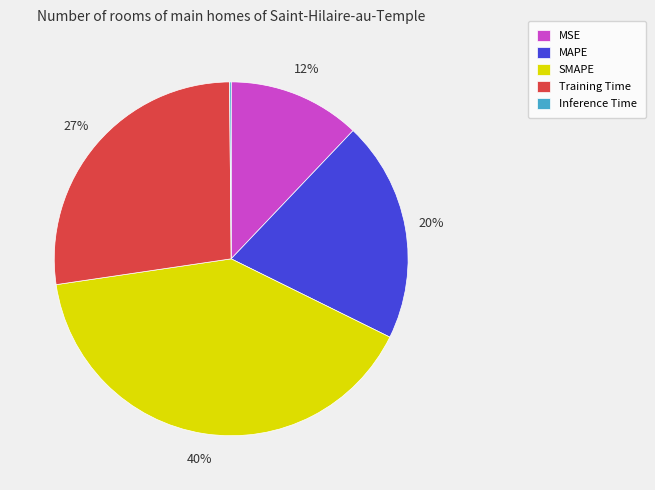

Is SMAPE the majority of the pie?

No